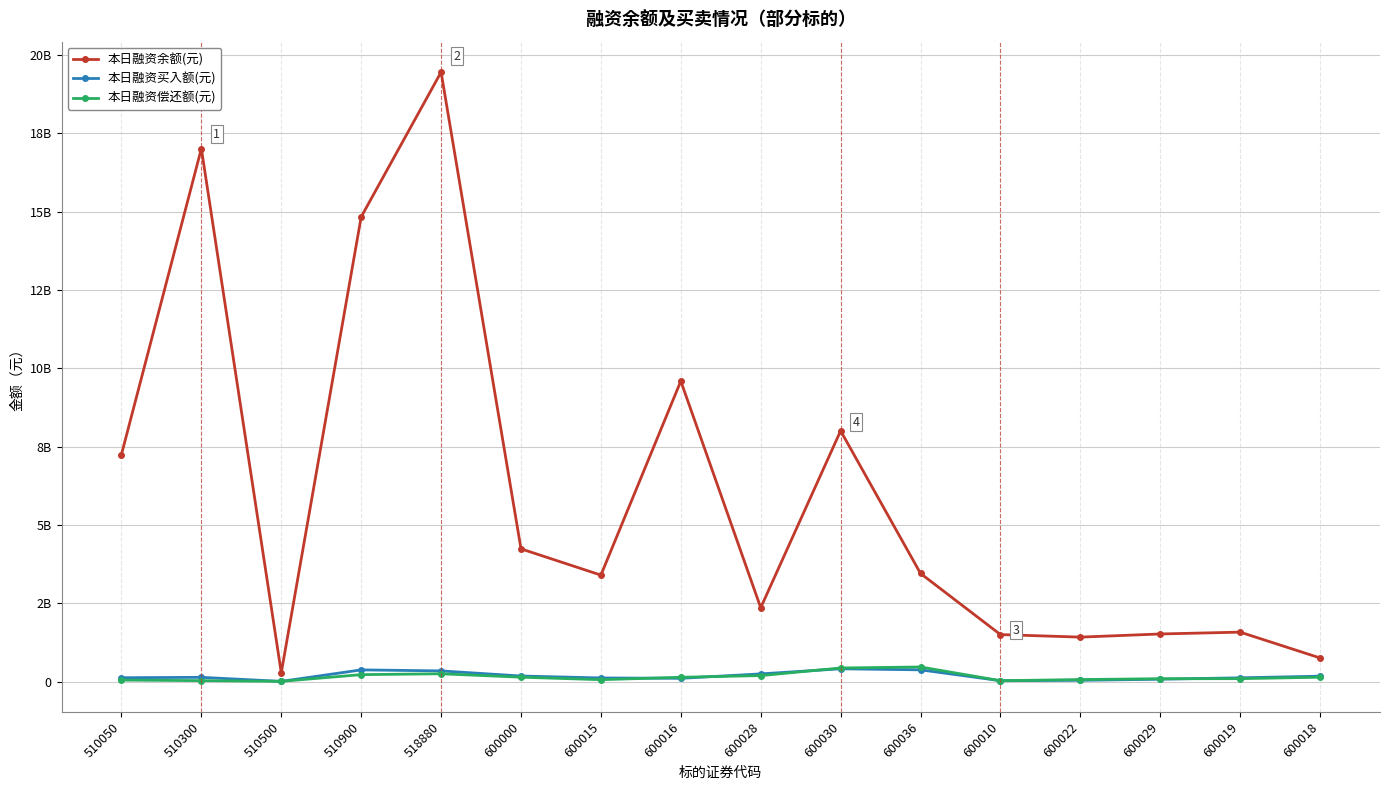

What are all the series names shown in the legend?

本日融资余额(元), 本日融资买入额(元), 本日融资偿还额(元)